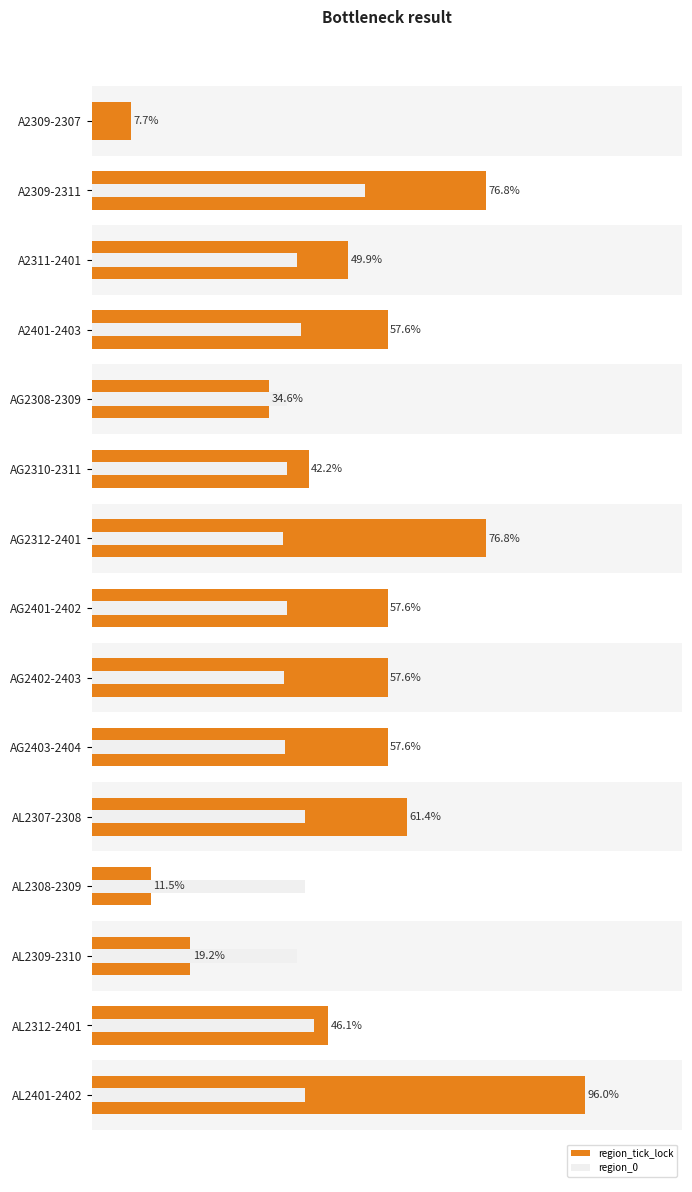

Is it true that region_0 equals 72.3 at A2309-2311?

False